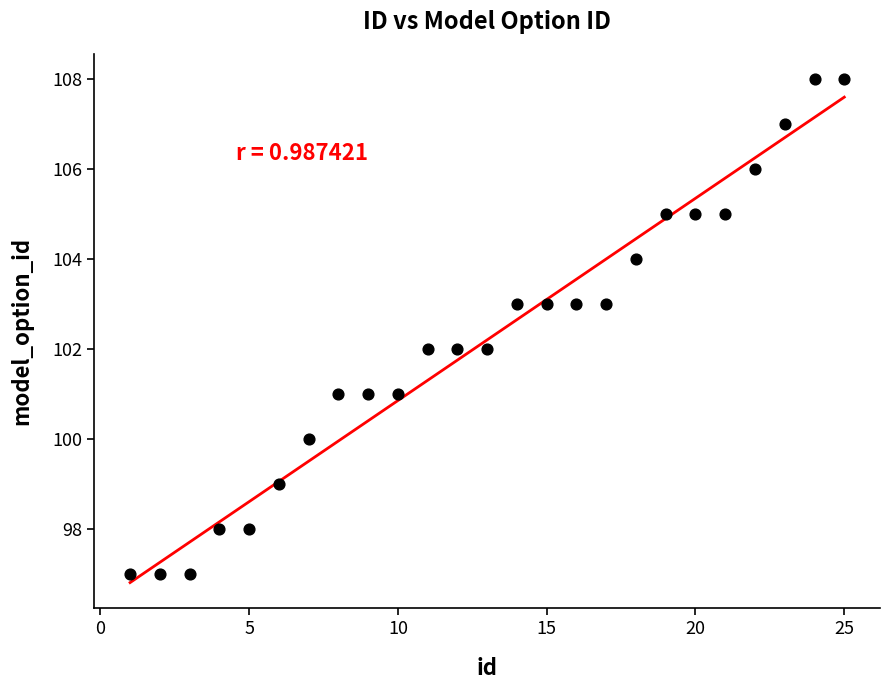

What is the range of X values (max minus min)?

24